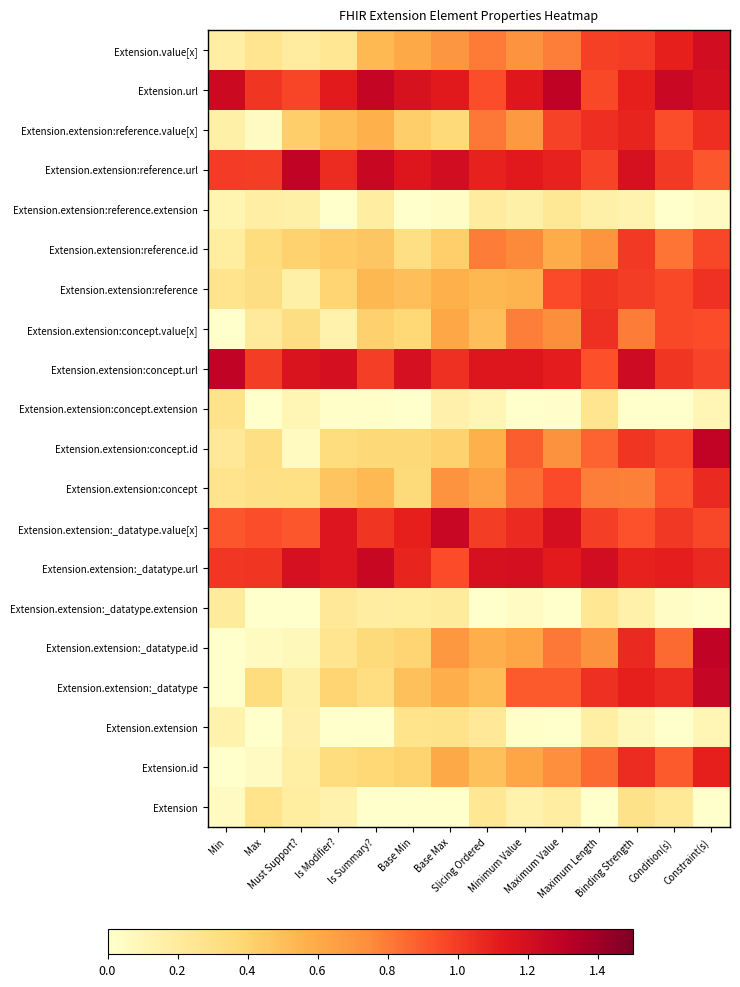

What is the total value across all series at Is Modifier??

9.6